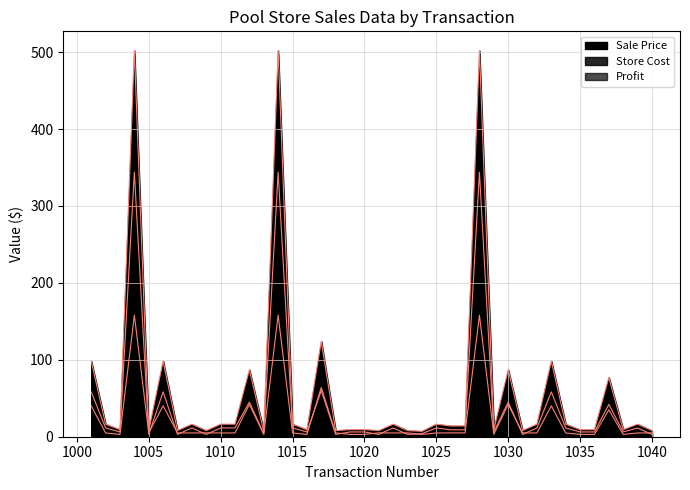

How many data points does each series have?

40